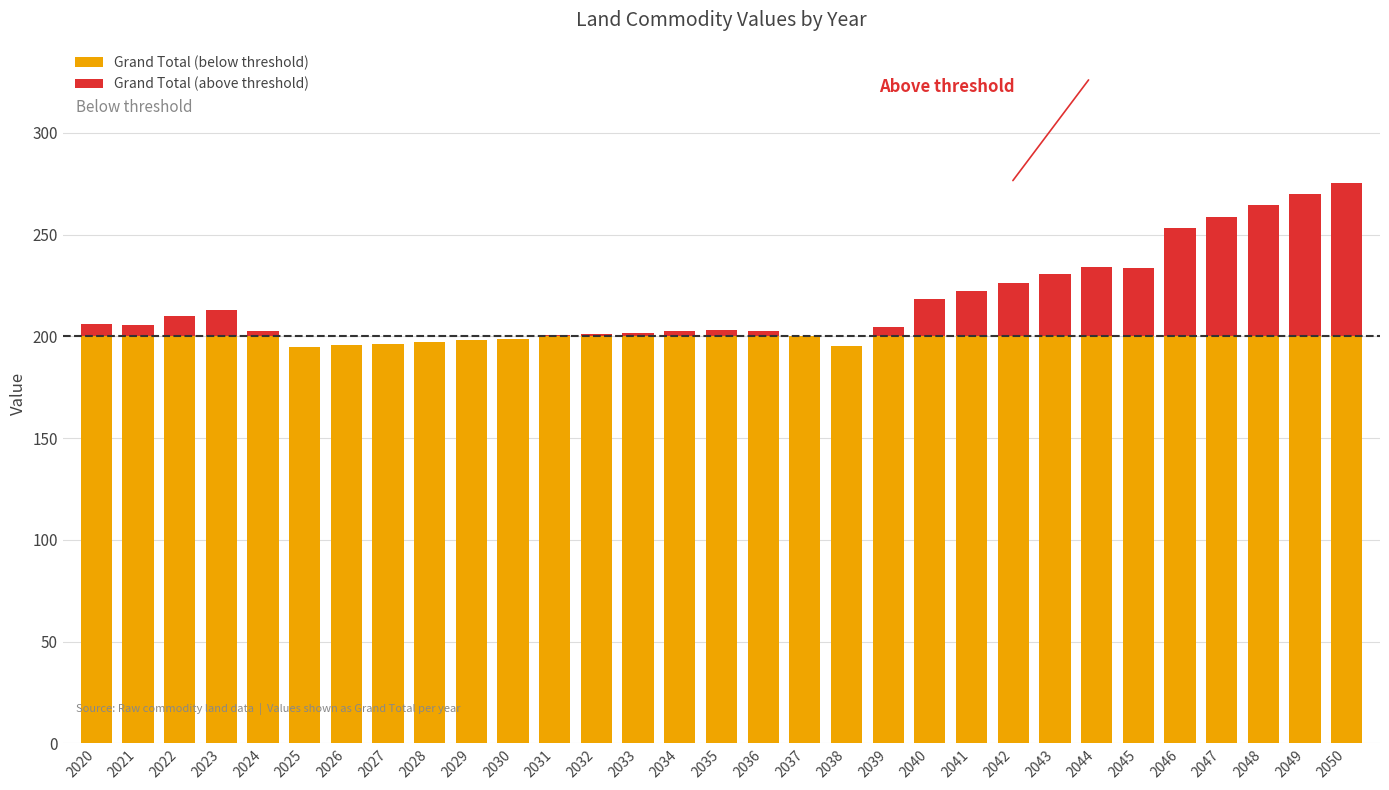

Reading left to right, list all the values displayed in this chart.

205.8	205.8	209.8	212.7	202.6	194.8	195.6	196.4	197.2	198.1	198.9	200.6	201.1	201.8	202.4	203.0	202.5	199.9	195.3	204.8	218.3	222.4	226.4	230.6	234.3	233.6	253.3	258.4	264.4	269.9	275.5